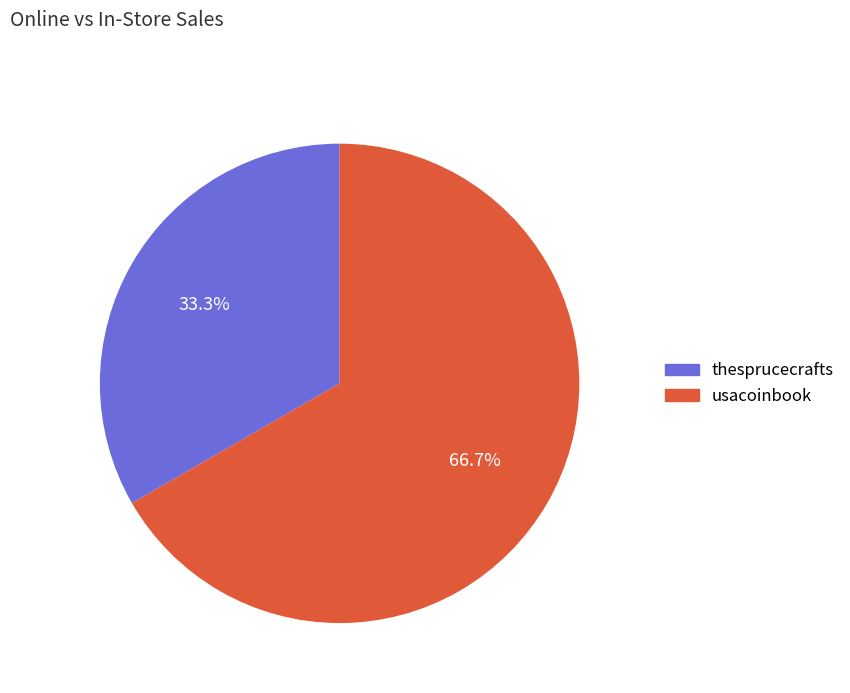

To the nearest percent, what percentage of the pie is thesprucecrafts?

33%